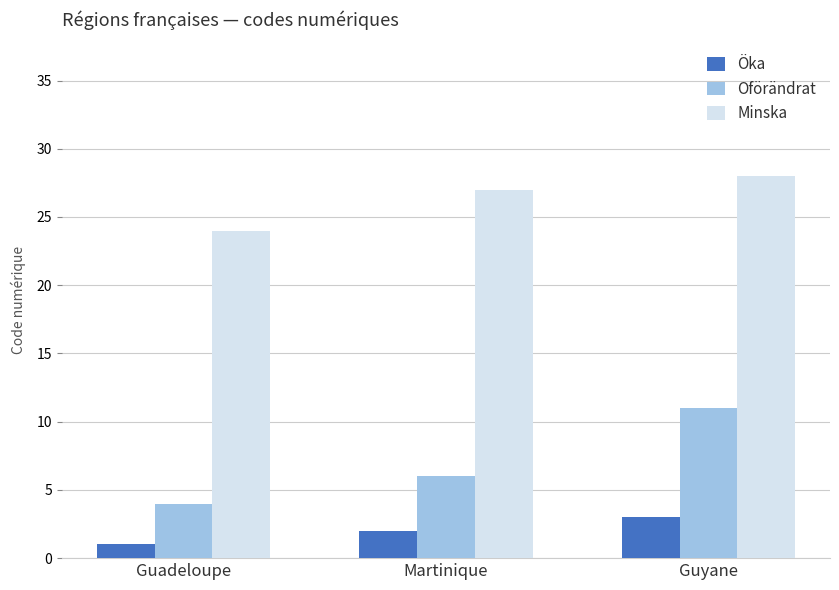

Rank the series at Guyane from lowest to highest value.

Öka, Oförändrat, Minska